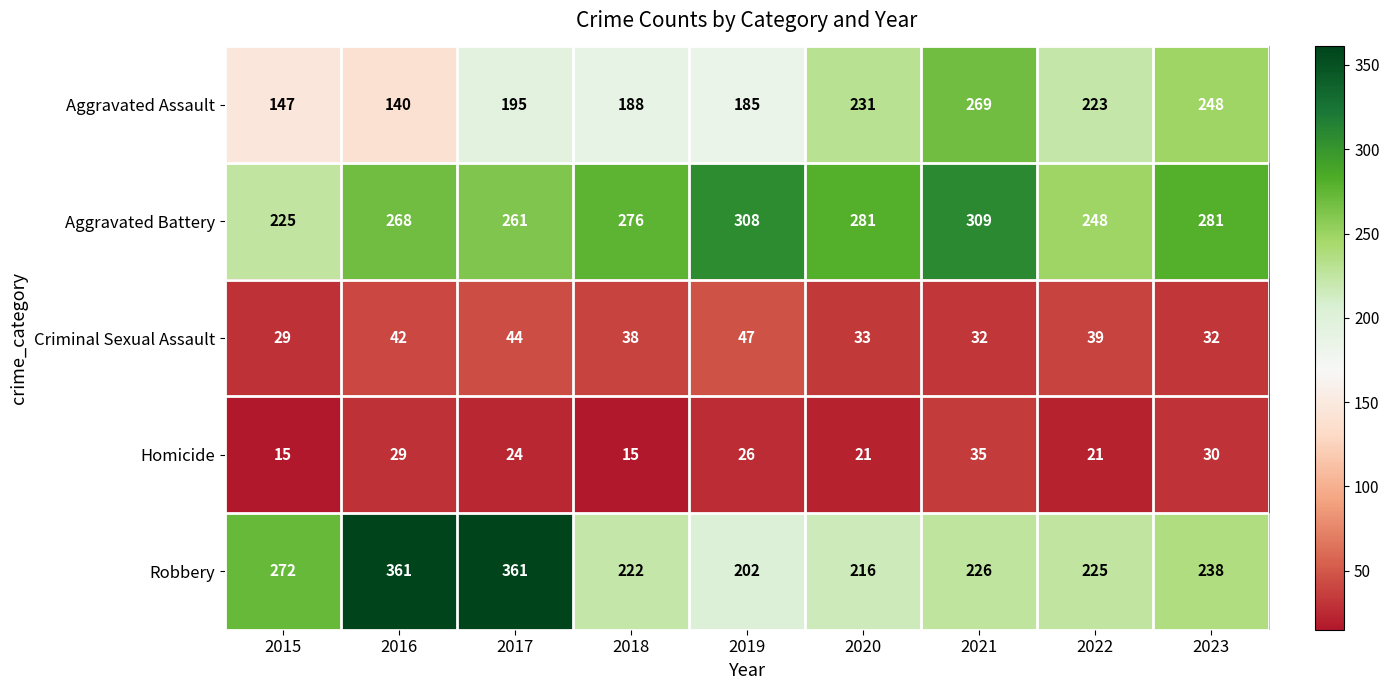

Which series has the largest total across all categories?

Aggravated Battery